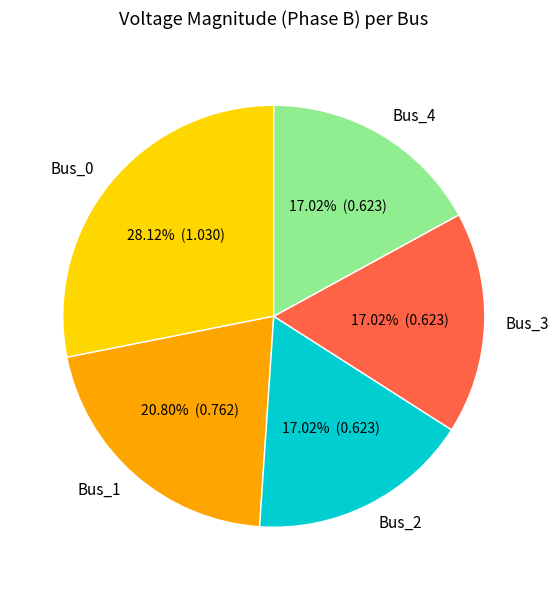

Is it true that Bus_1 is 21% of the pie?

True